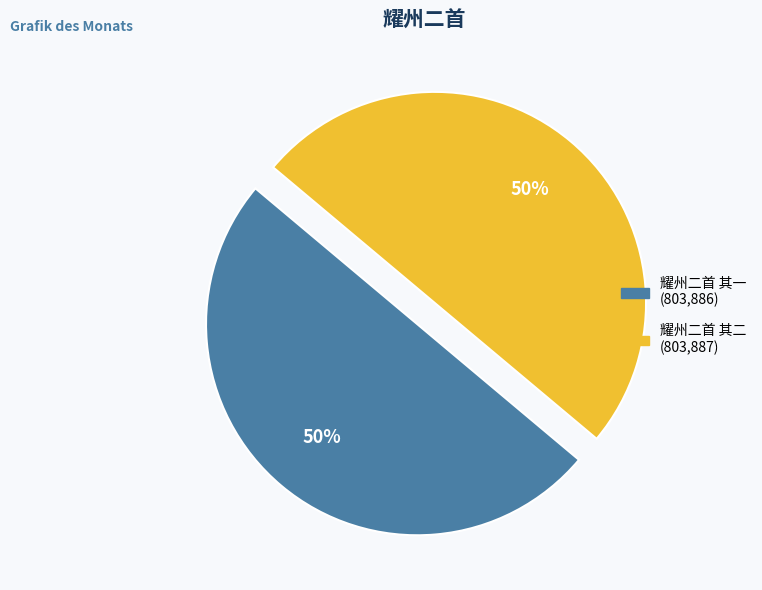

What is the ratio of the value at 耀州二首 其二 to the value at 耀州二首 其一?

1.0